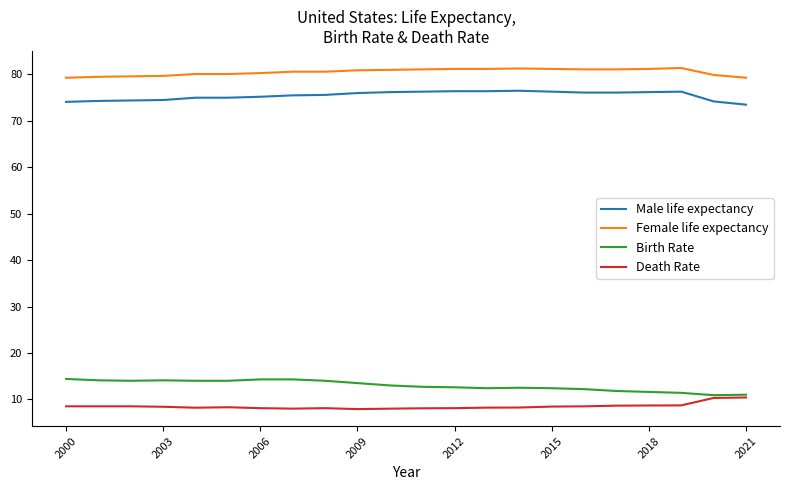

Does the chart have visible grid lines?

No